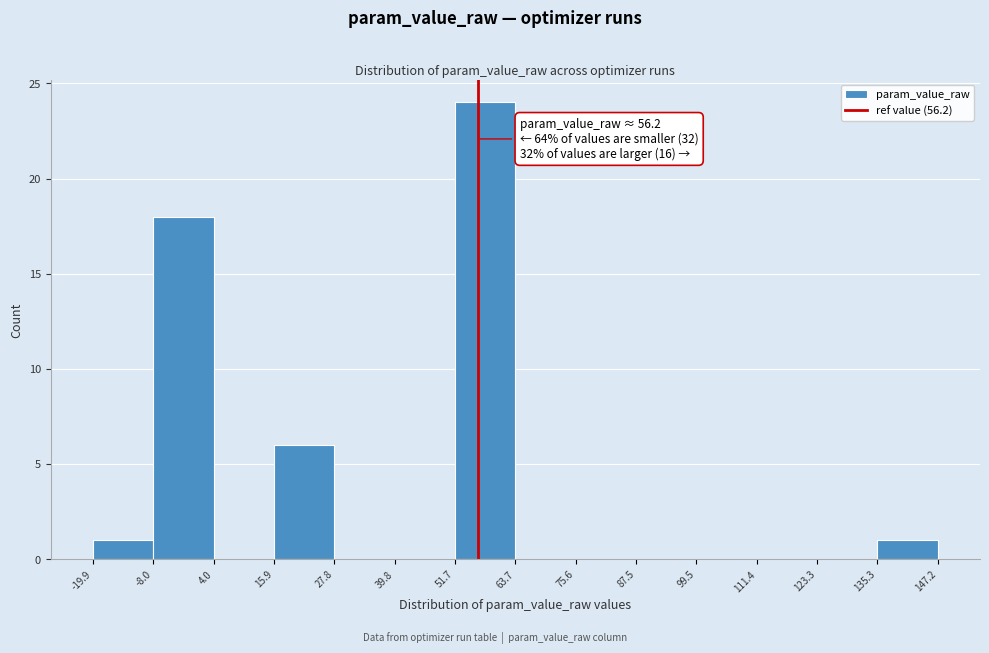

Over which range of the x-axis is the bar tallest?

51.7 to 63.7